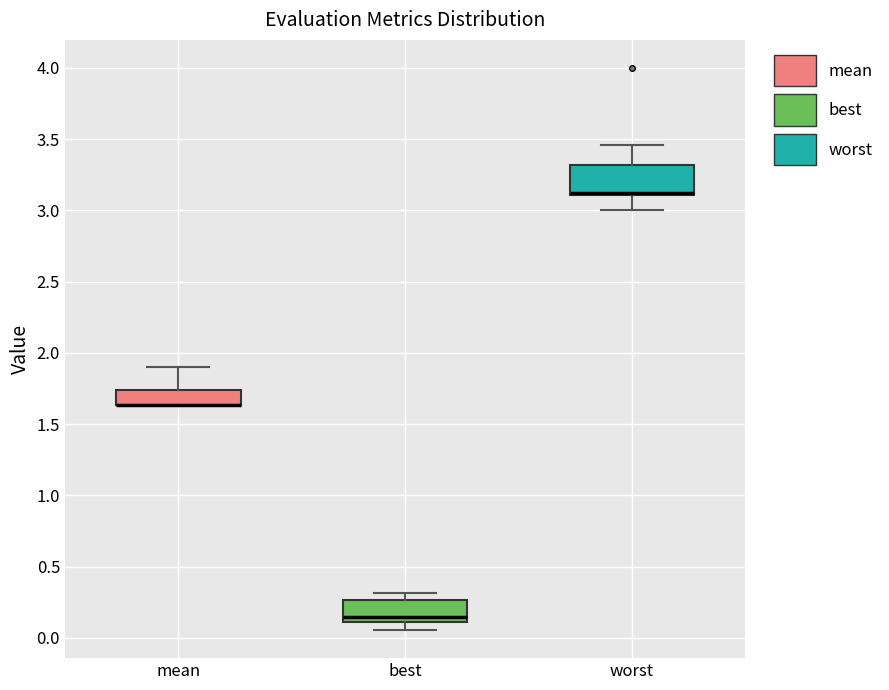

Reading left to right, read every box against the y-axis: the position of its median line, the range the box covers, and the ends of its whiskers. The values are not printed on the chart, so give them approximately, as read against the axis.

mean: median 1.65 (drawn on the box's lower edge), box 1.65 to 1.75, whiskers 1.65 to 1.90
best: median 0.15, box 0.10 to 0.25, whiskers 0.05 to 0.30
worst: median 3.10 (drawn on the box's lower edge), box 3.10 to 3.30, whiskers 3.00 to 3.45